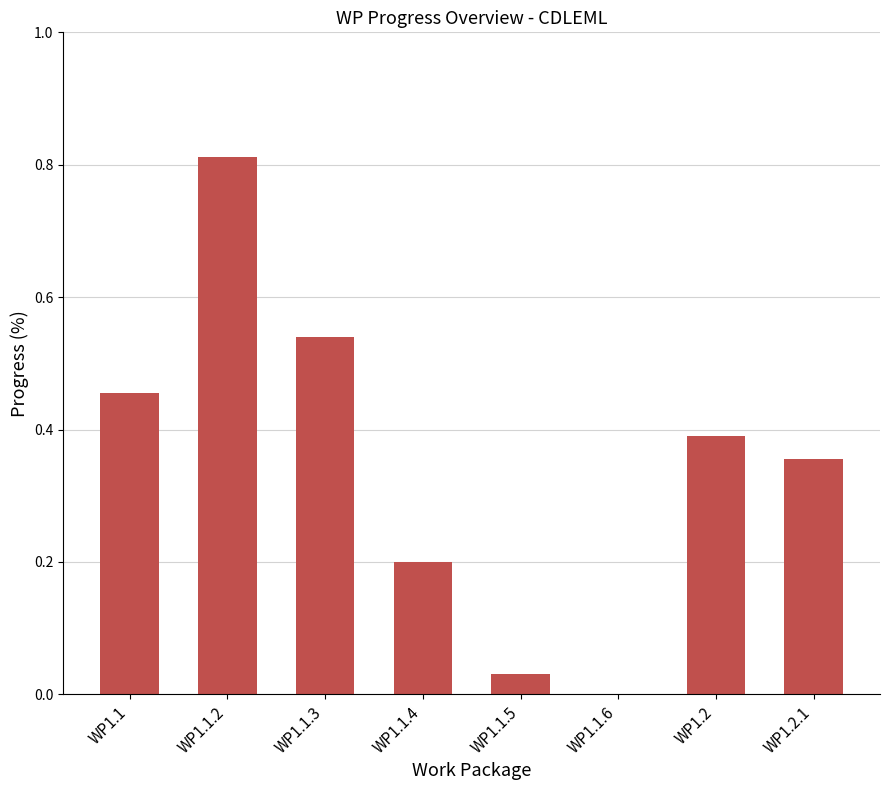

True or false: the data shows 0.2 at WP1.2.1.

False